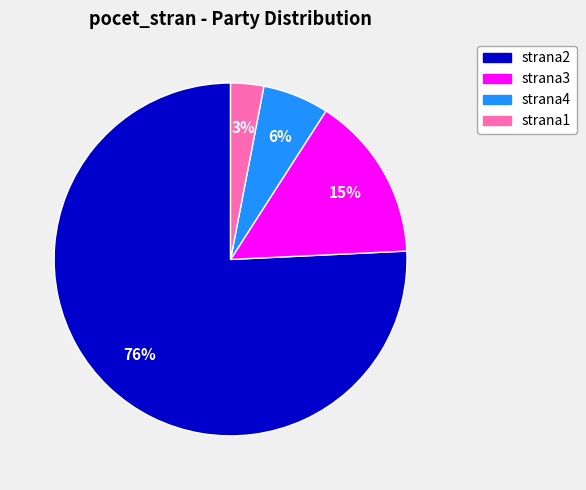

How many segments does this pie chart have?

4